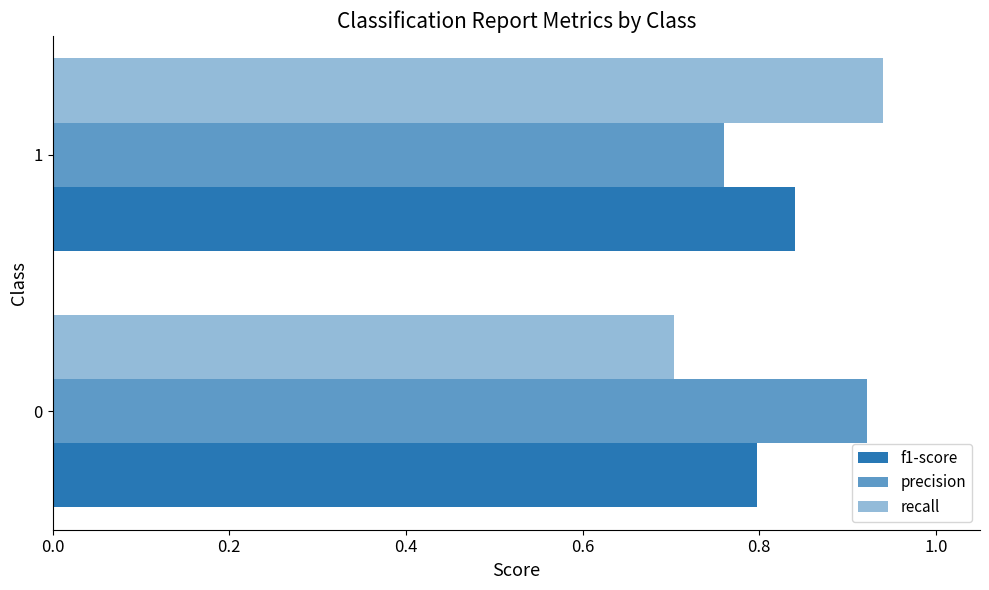

Count the number of categories in the chart.

2